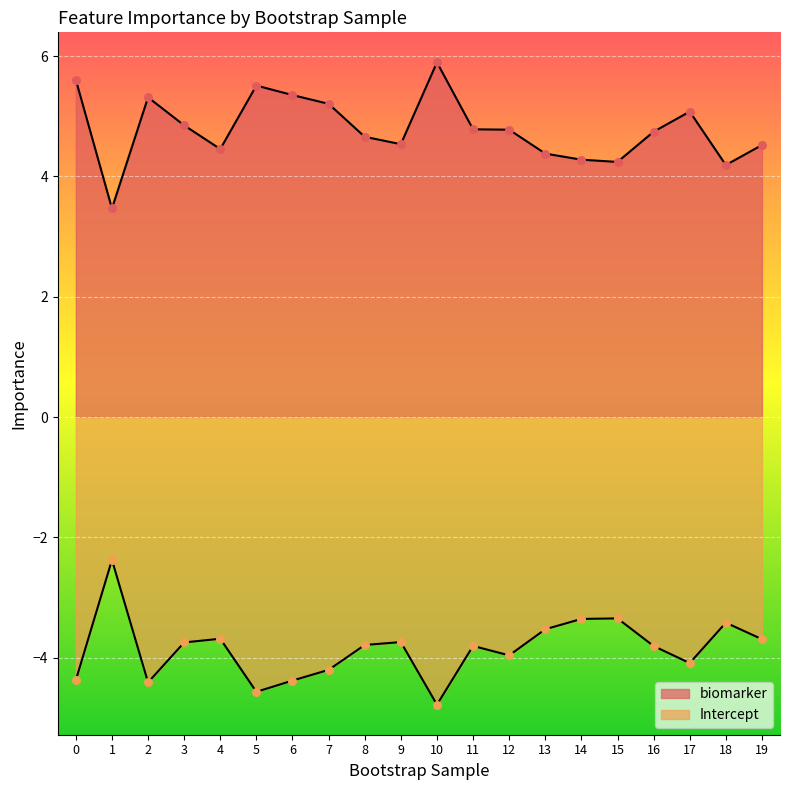

What is the total value across all series at 1?

1.1